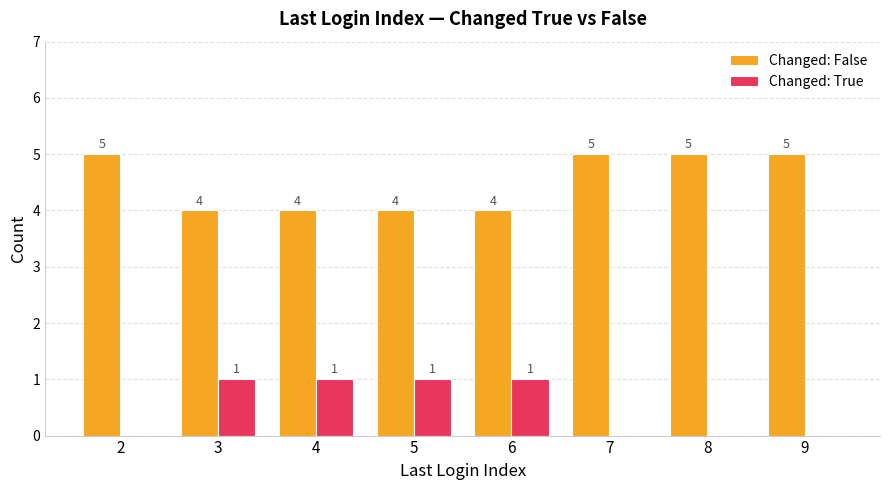

How many data points does each series have?

8